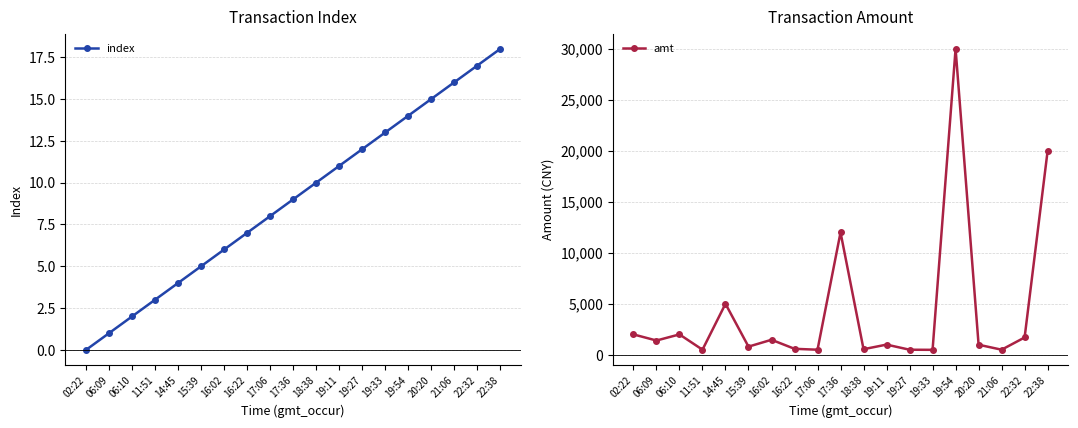

True or false: index has more than 2 points higher than both neighbors.

False